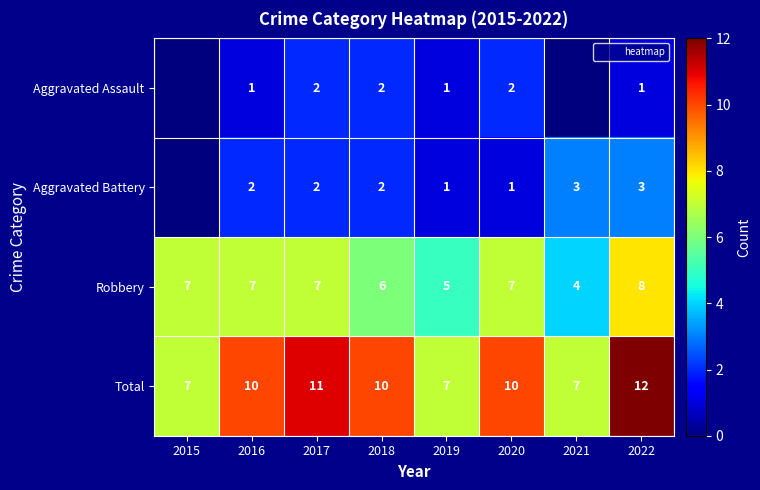

The Robbery series shows 3 at 2016. True or false?

False